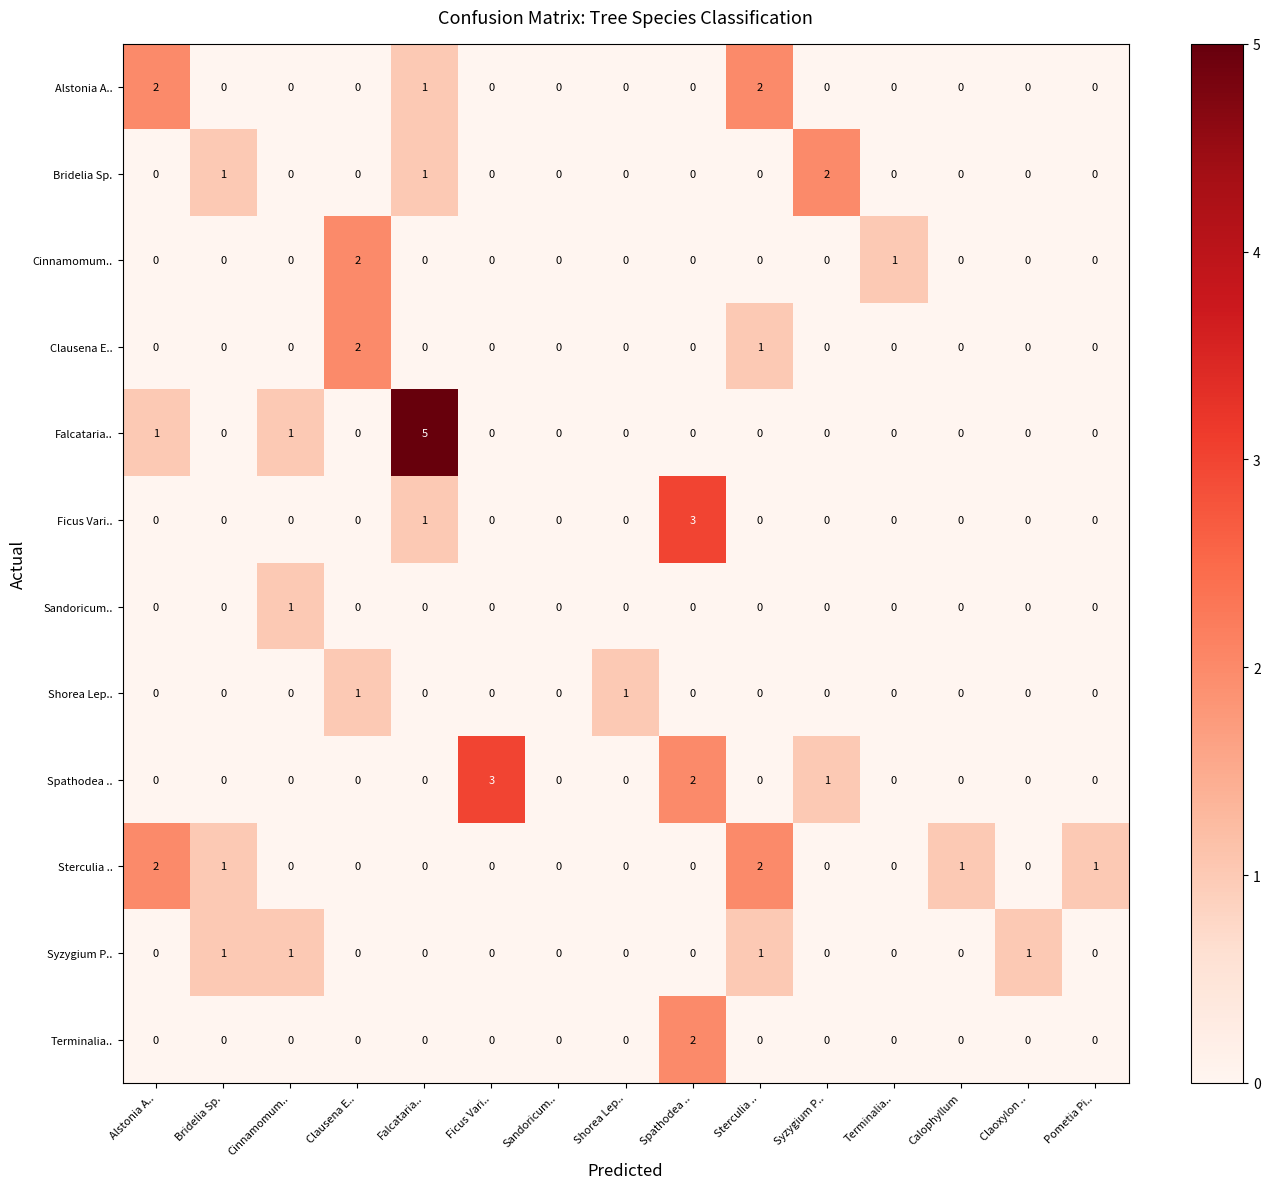

What is the spread (max minus min) of values at Ficus Vari..?

3